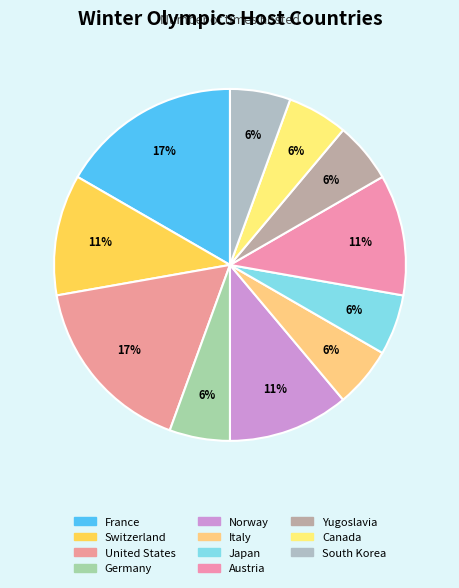

Is the sum of France and Germany greater than half?

No